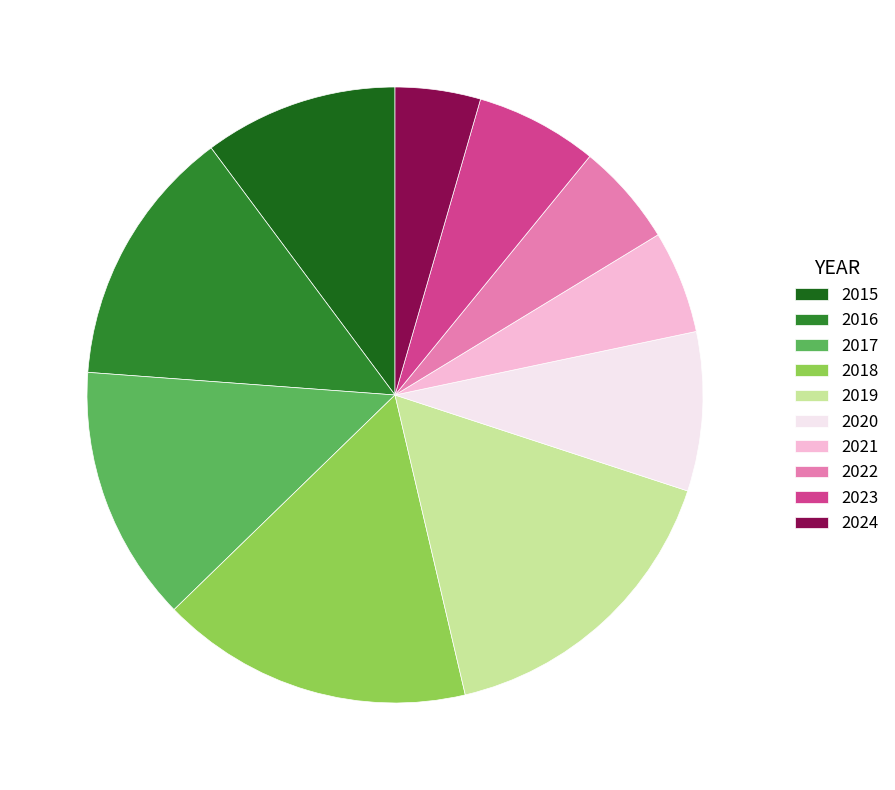

Combined, do 2020 and 2016 account for over 50%?

No